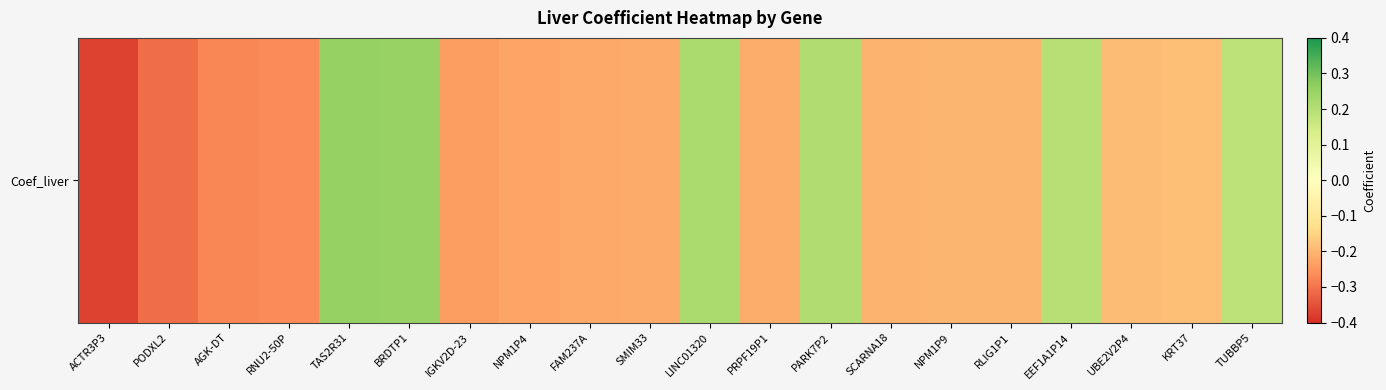

Rank the categories by value from highest to lowest.

TAS2R31, BRDTP1, LINC01320, PARK7P2, EEF1A1P14, TUBBP5, KRT37, UBE2V2P4, RLIG1P1, NPM1P9, SCARNA18, PRPF19P1, SMIM33, FAM237A, NPM1P4, IGKV2D-23, RNU2-50P, AGK-DT, PODXL2, ACTR3P3